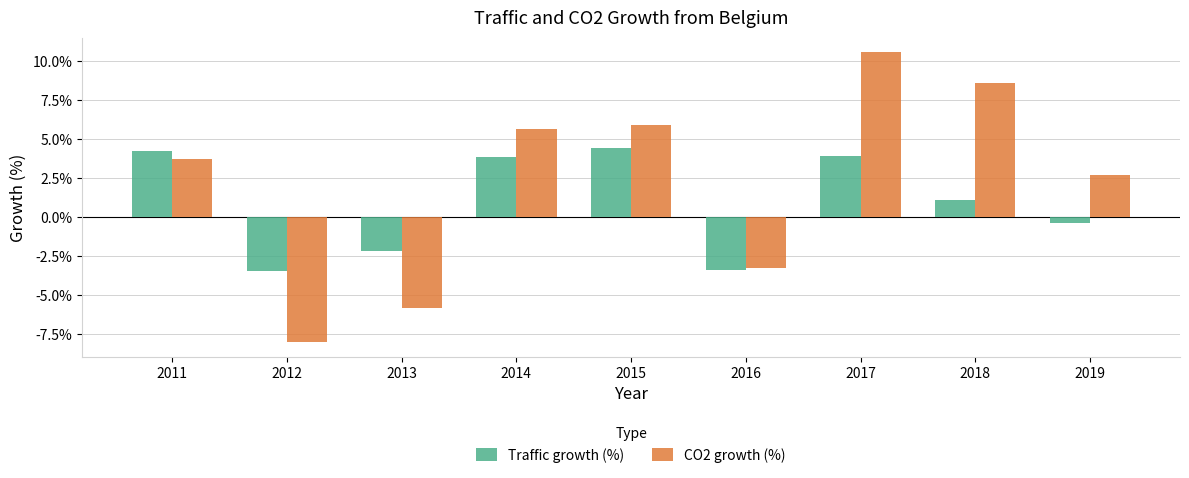

What are all the series names shown in the legend?

Traffic growth (%), CO2 growth (%)